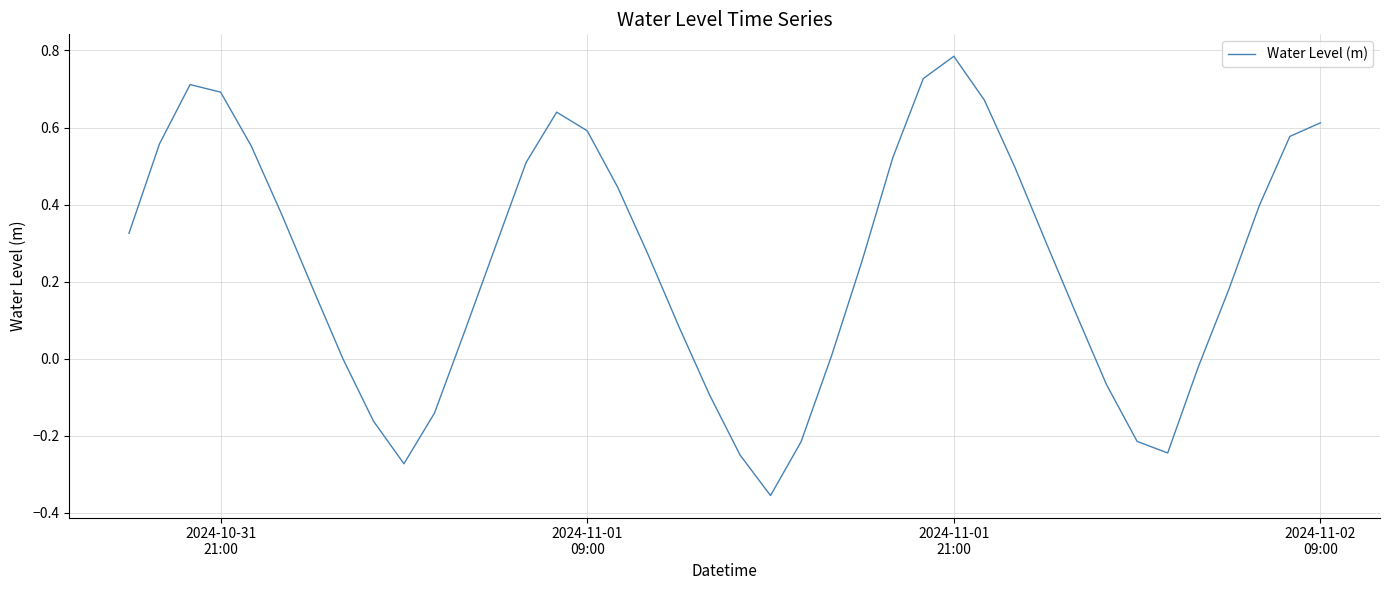

What is the difference between the maximum and minimum values?

1.1